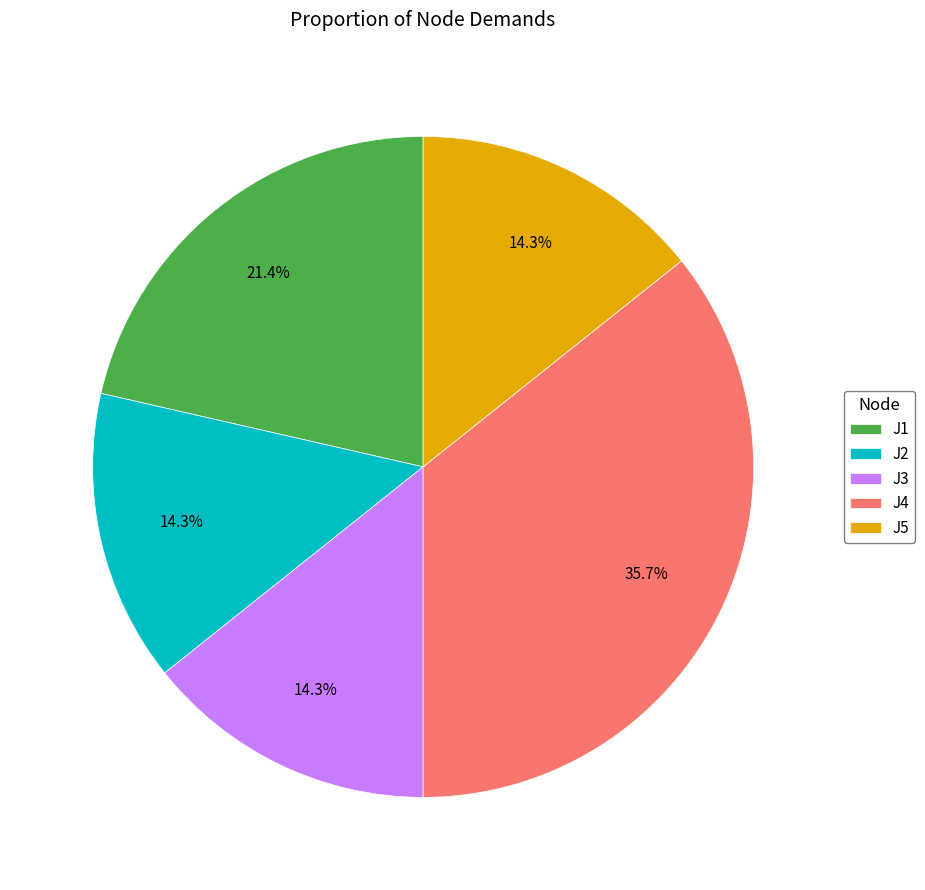

Which category has the biggest portion of the pie?

J4